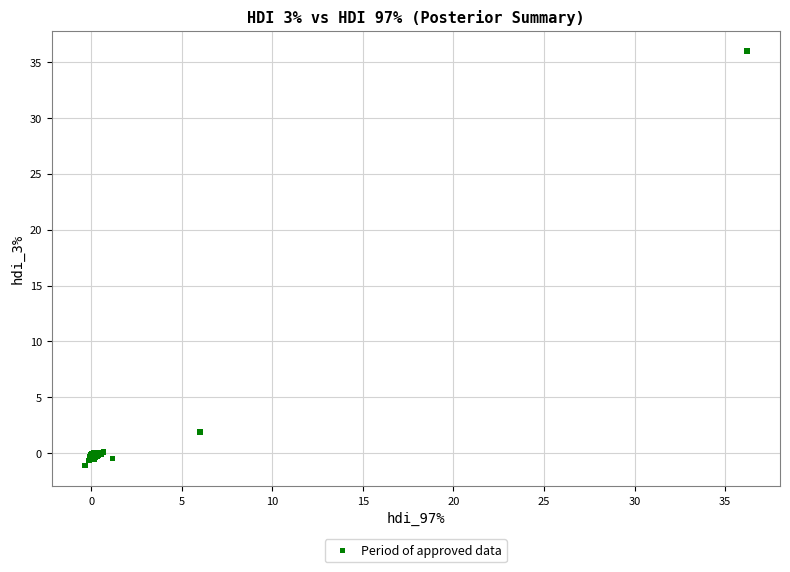

What Y value in the scatter plot is closest to 17?

1.9